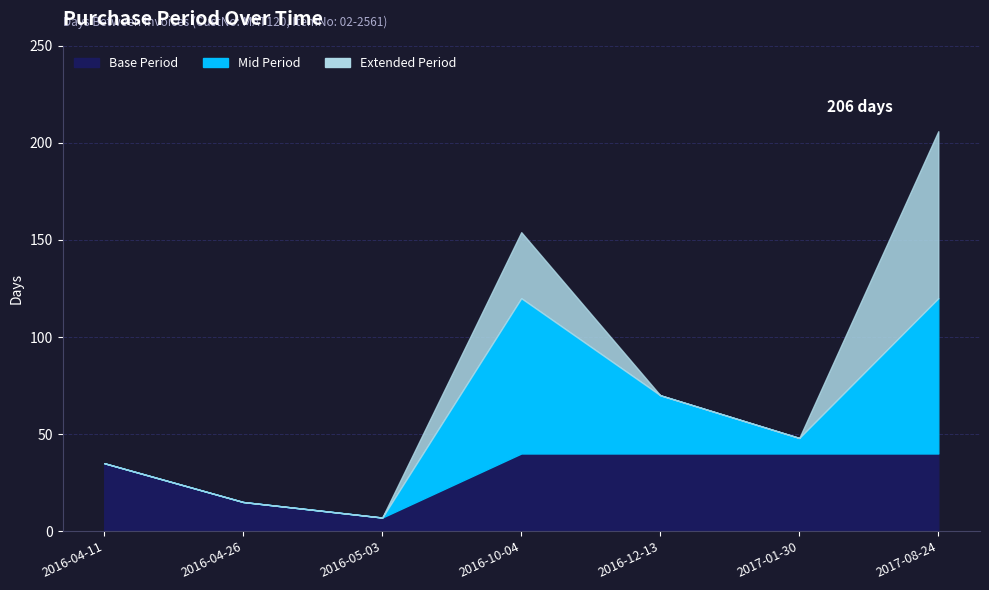

At which label does the data first exceed 48?

2016-10-04